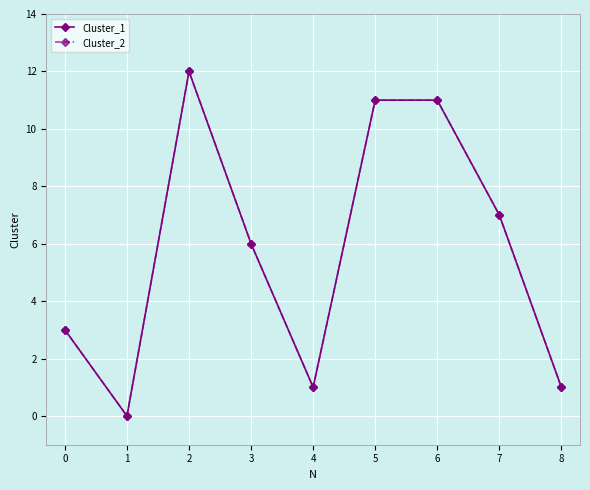

In Cluster_1, how many points are lower than both neighbors (excluding endpoints)?

2